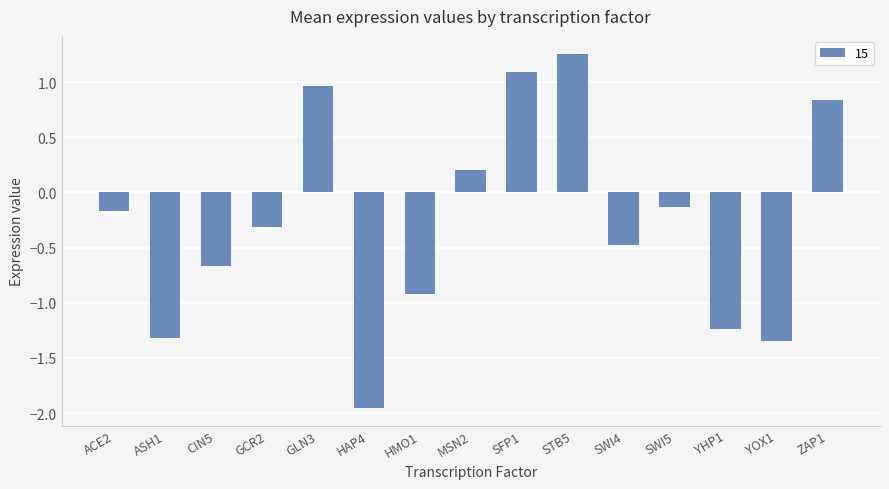

Where is the data nearest to the value 0?

SWI5